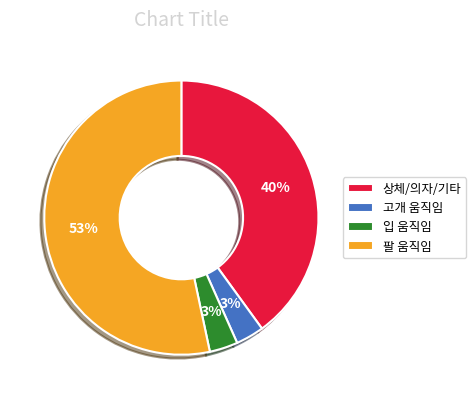

Approximately how many times larger is the value at 팔 움직임 compared to 상체/의자/기타?

1.3